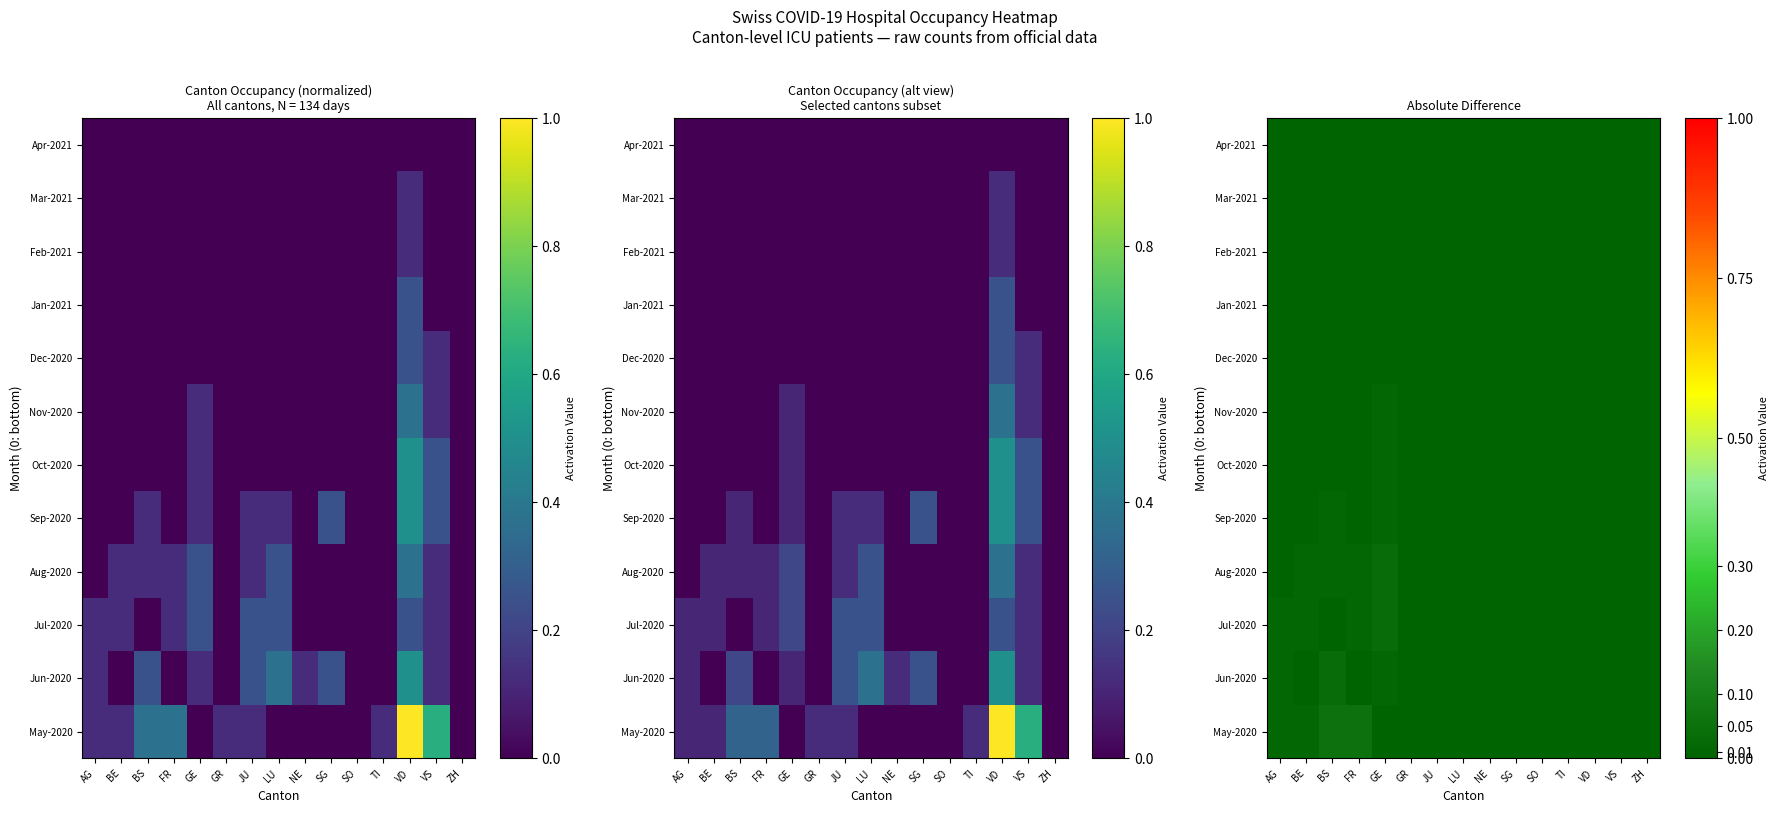

At which category is the sum across all series the highest?

GE